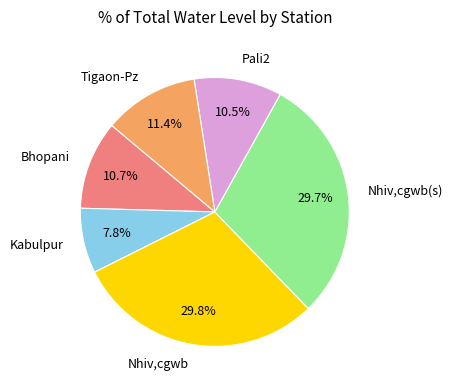

To the nearest percent, what is the combined percentage of Tigaon-Pz and Kabulpur?

19%